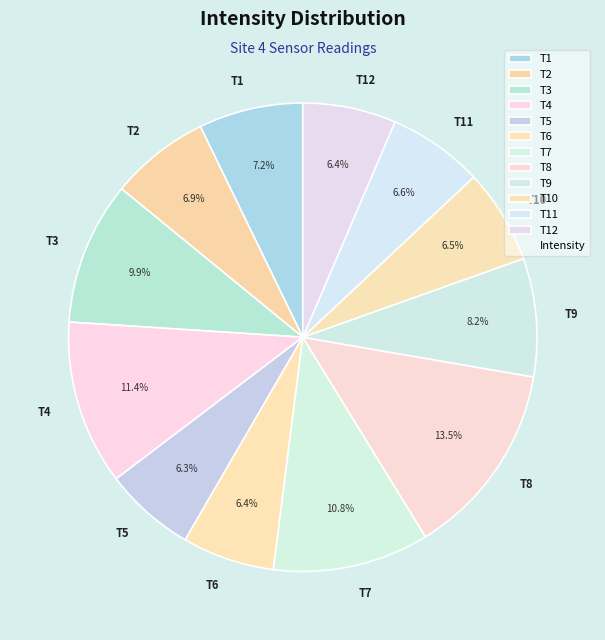

Between T5 and T2, which is larger?

T2